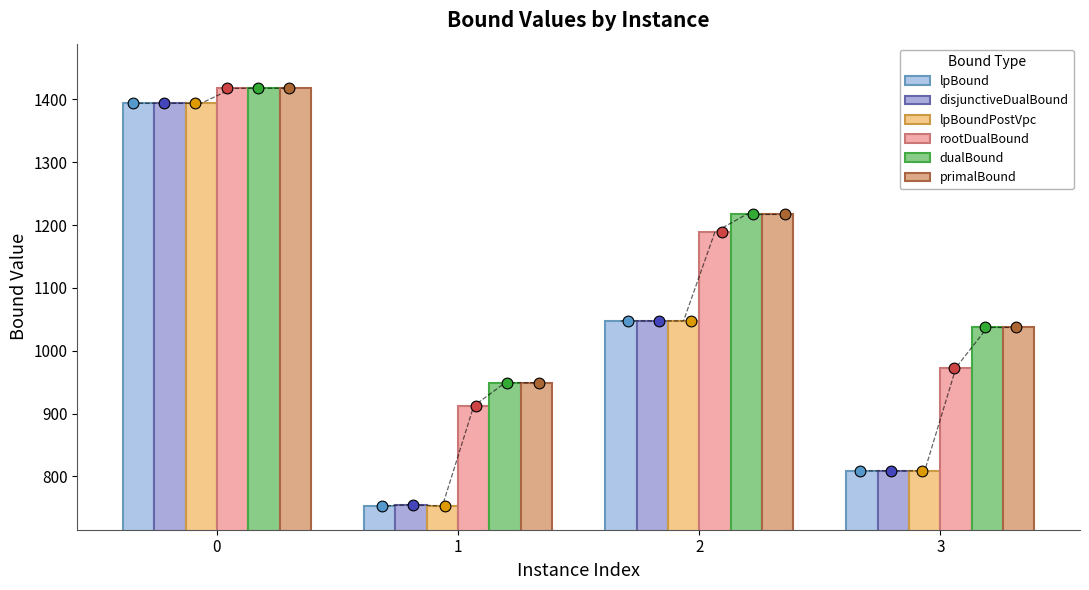

Is the value of disjunctiveDualBound at 1 greater than the value of dualBound at 3?

No